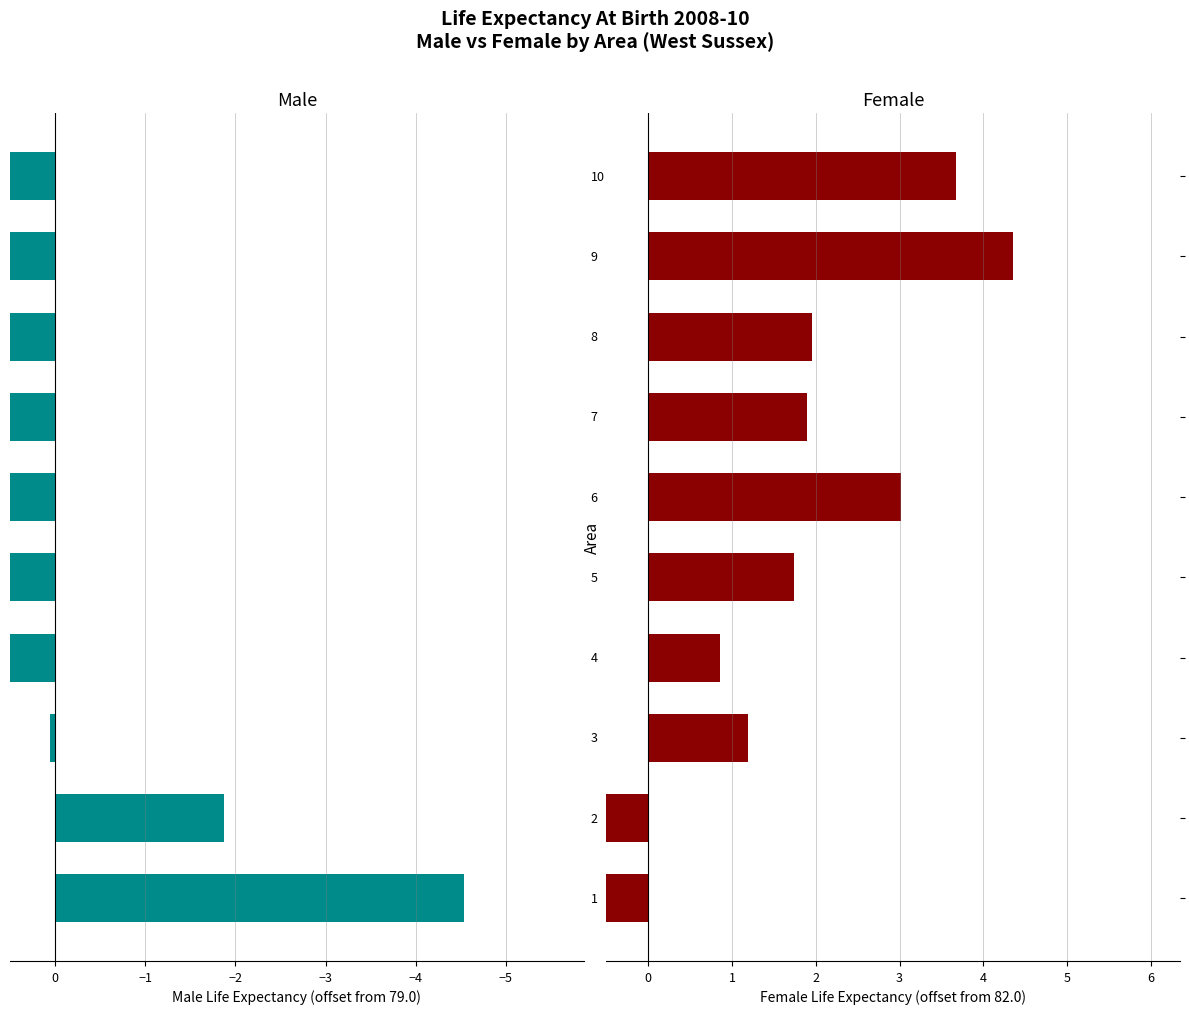

What is the difference between the maximum and minimum values in the Male Life Expectancy series?

8.4